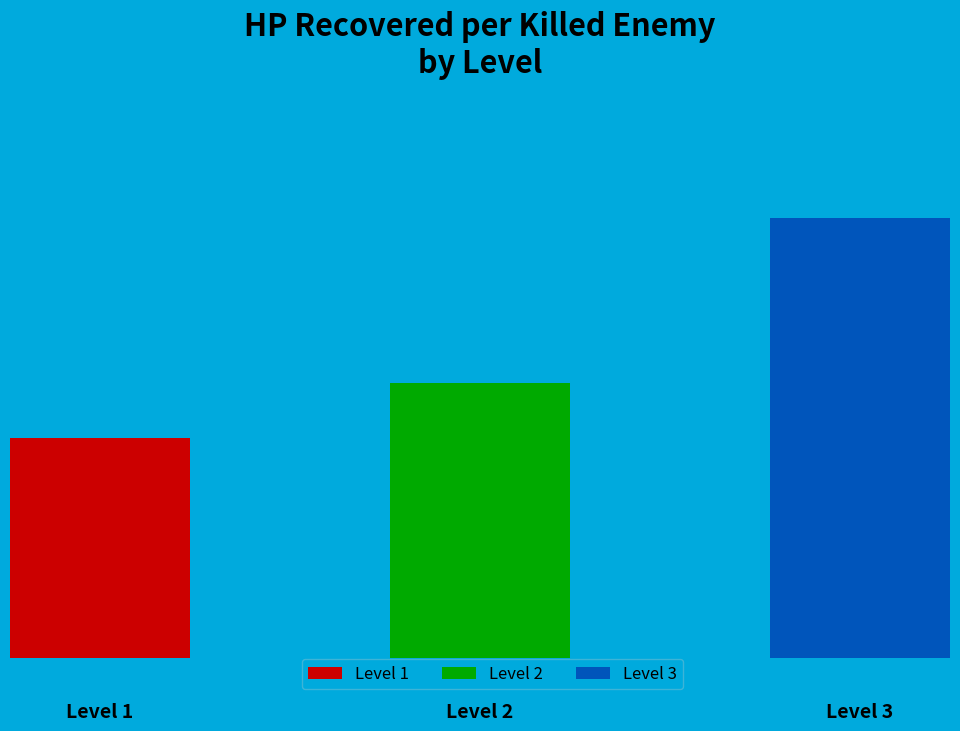

Which category has the biggest portion of the pie?

3